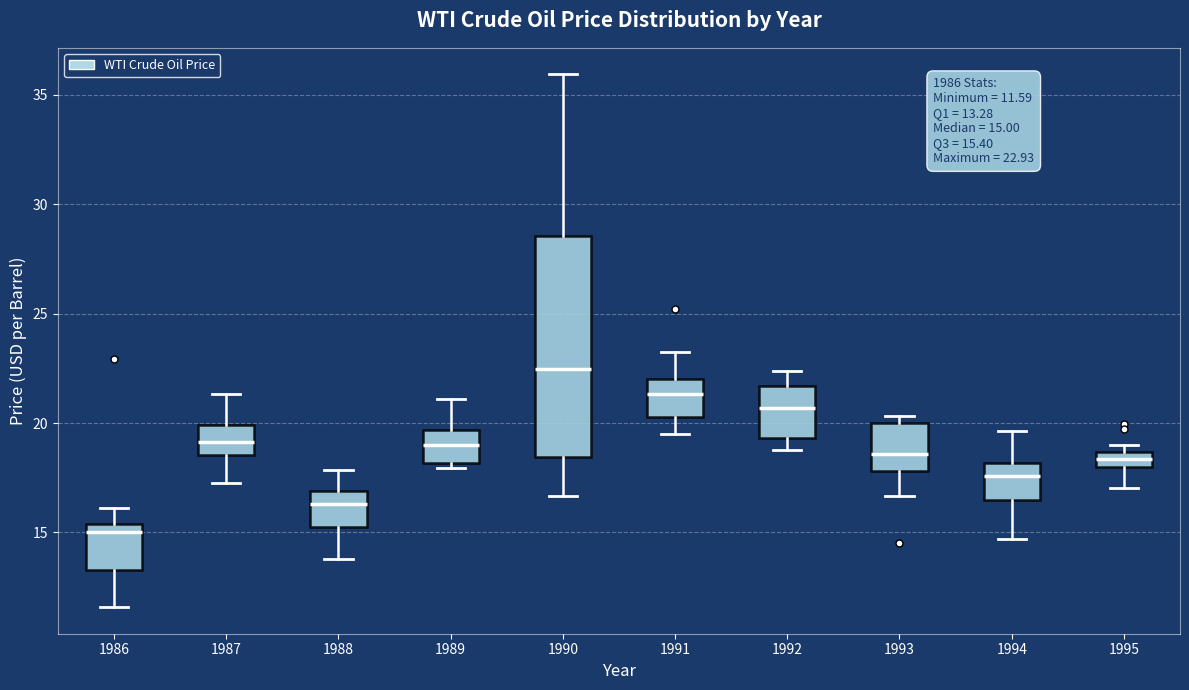

Comparing the boxes themselves (not the whiskers), which one is the tallest?

1990